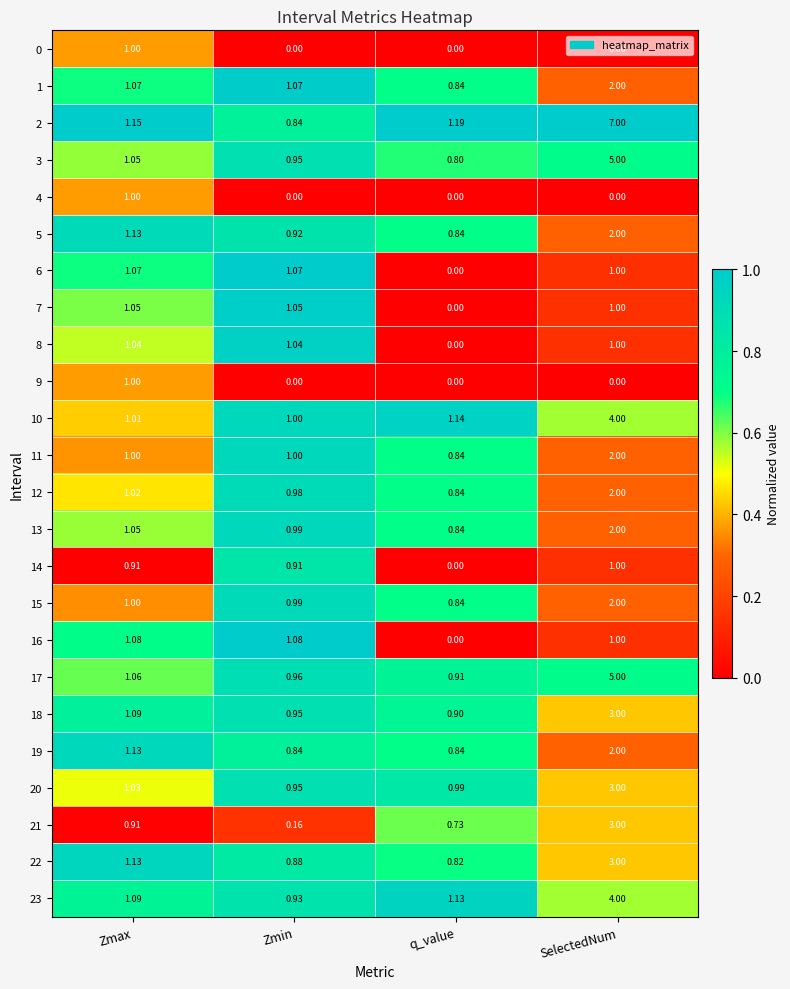

How many distinct data groups are displayed?

24